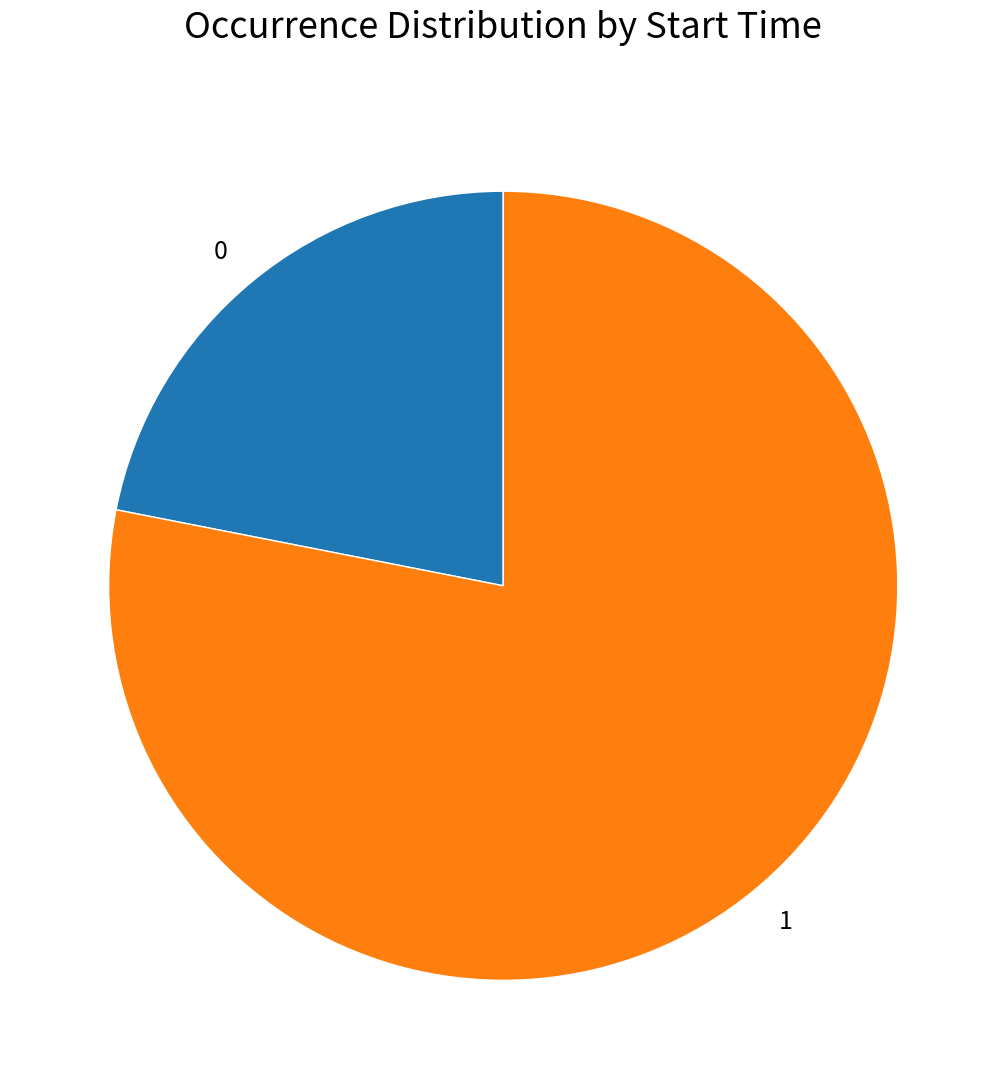

Is the sum of 1 and 0 greater than half?

Yes